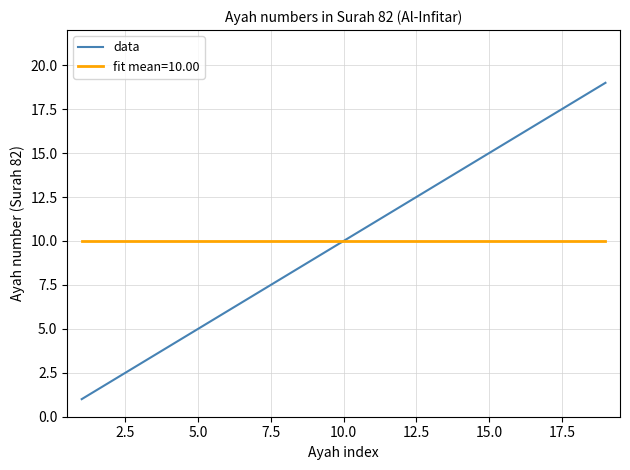

Reading right to left, list all the values displayed in this chart.

19	18	17	16	15	14	13	12	11	10	9	8	7	6	5	4	3	2	1